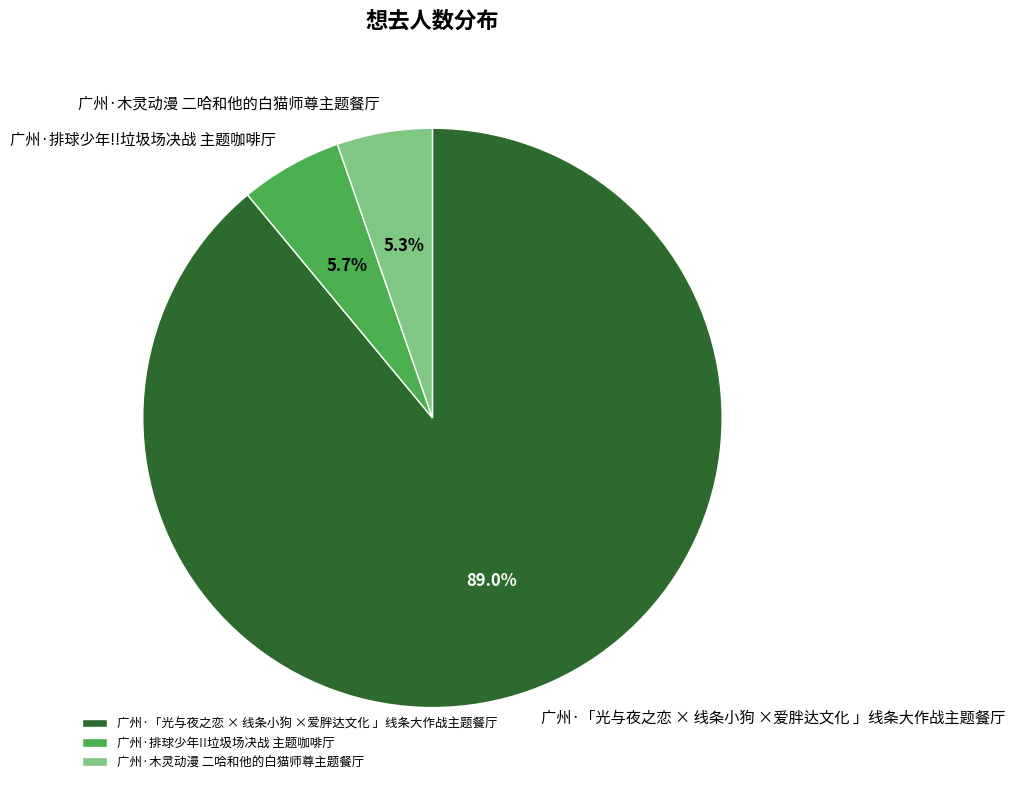

To the nearest percent, what is the difference between the largest and smallest slice percentages?

84%